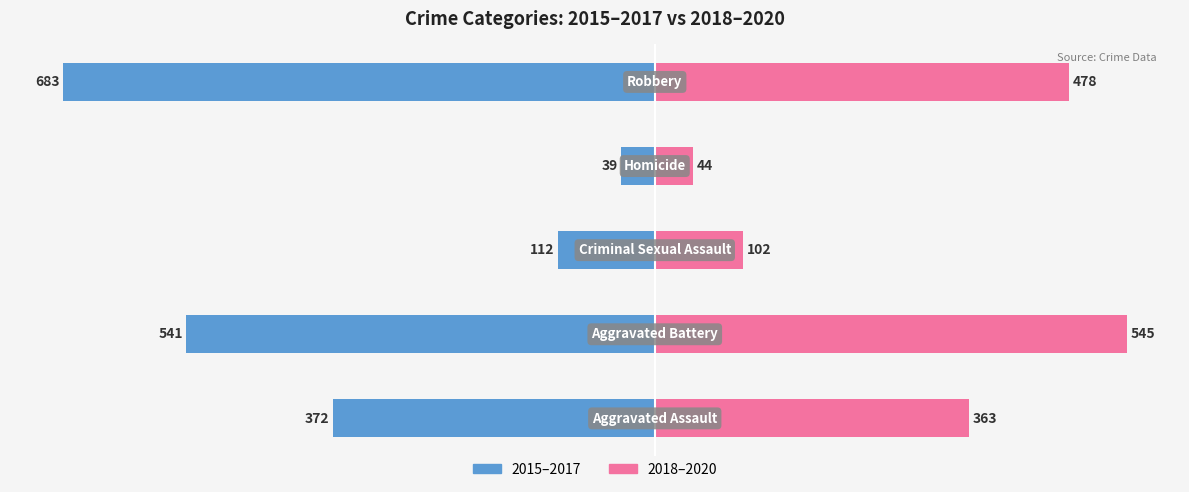

Which series has the largest range (max minus min)?

2015–2017